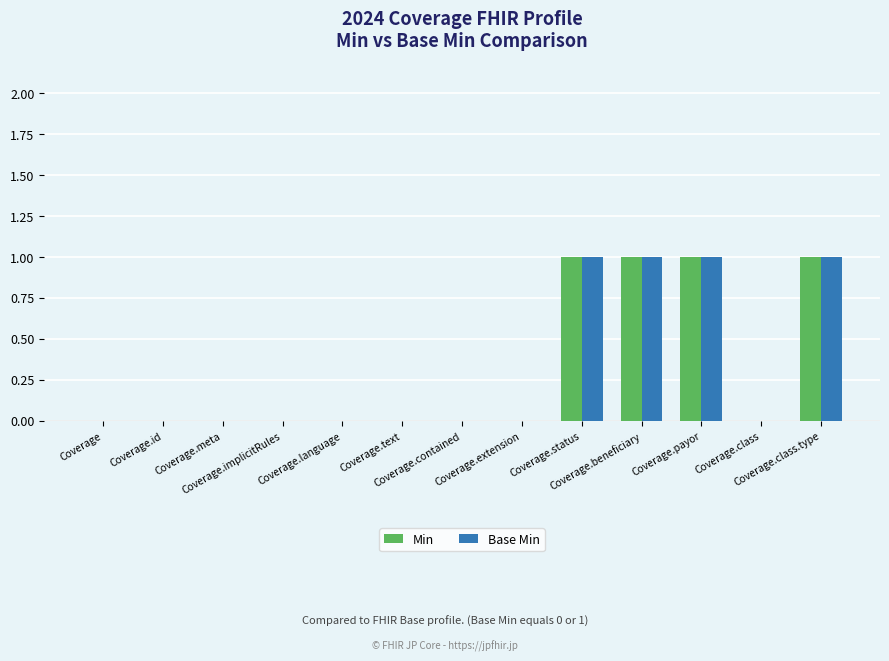

Are the bars grouped side by side (vs. stacked)?

Yes